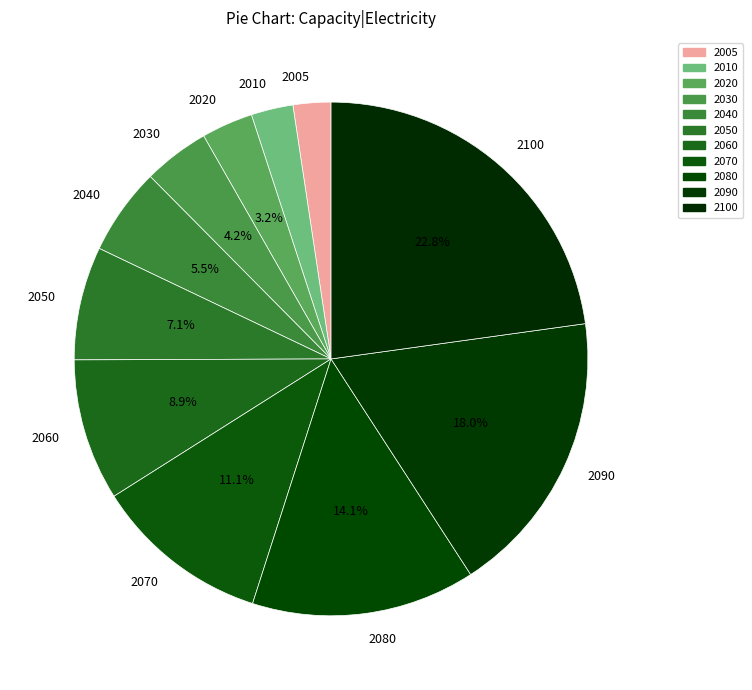

Do 2005 and 2070 together represent more than half of the pie?

No